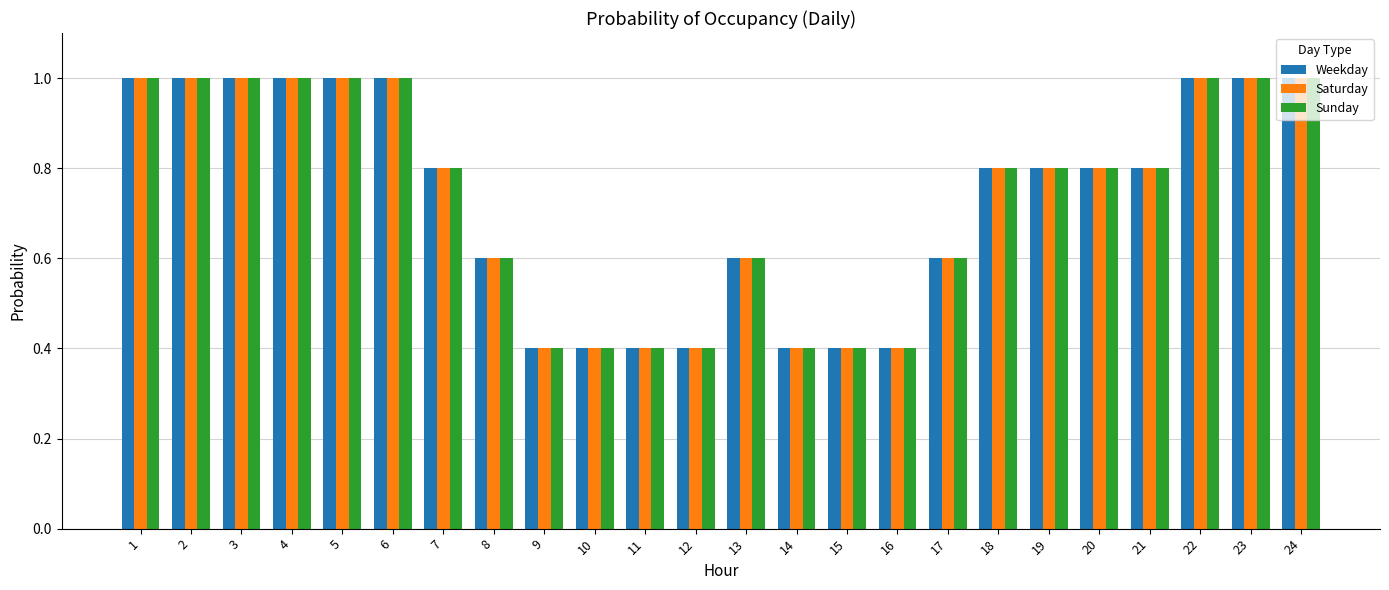

What is the greatest value displayed?

1.0